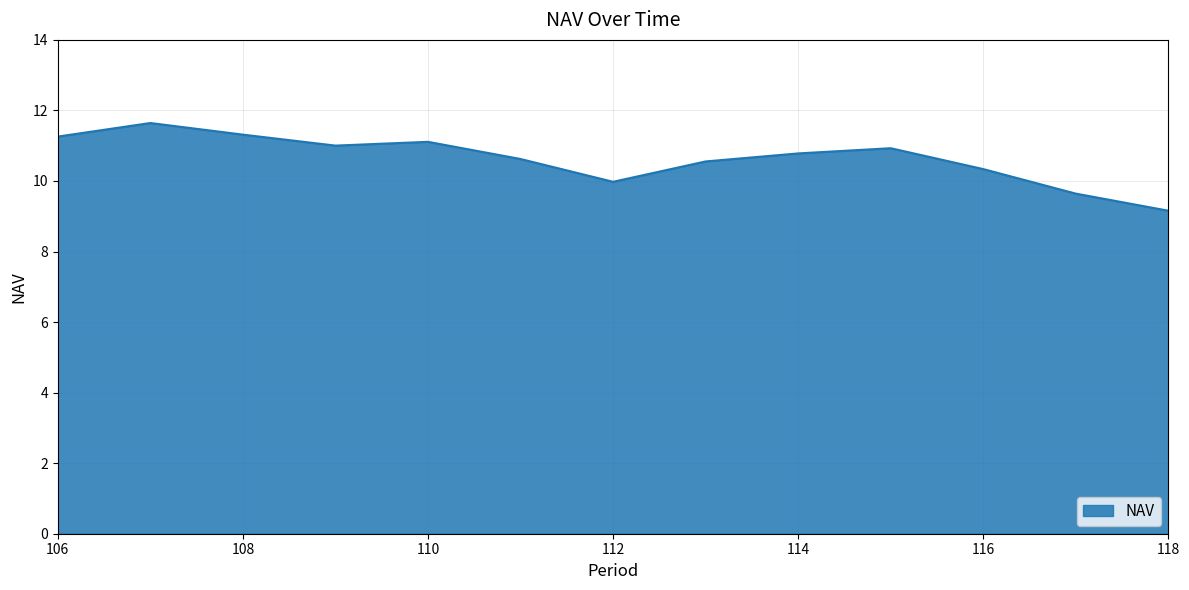

What is the difference between the maximum and second lowest values?

2.0